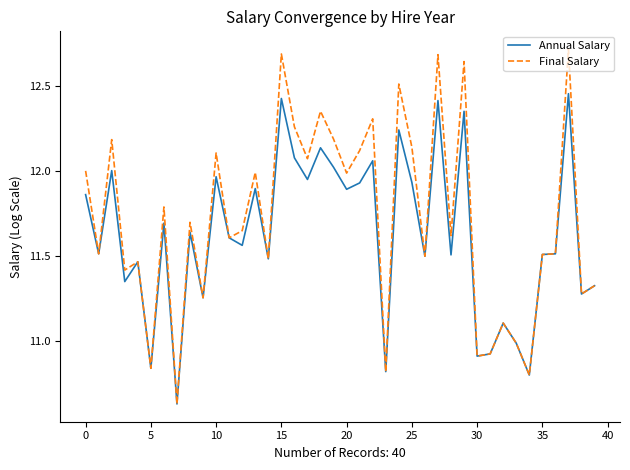

What is the average value of the Final Salary series?

11.7